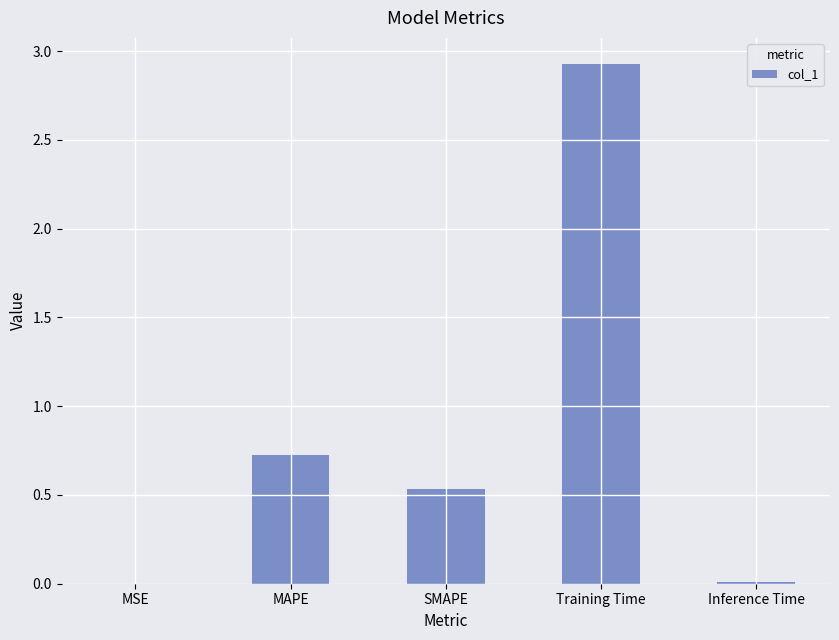

What is the greatest value displayed?

2.9